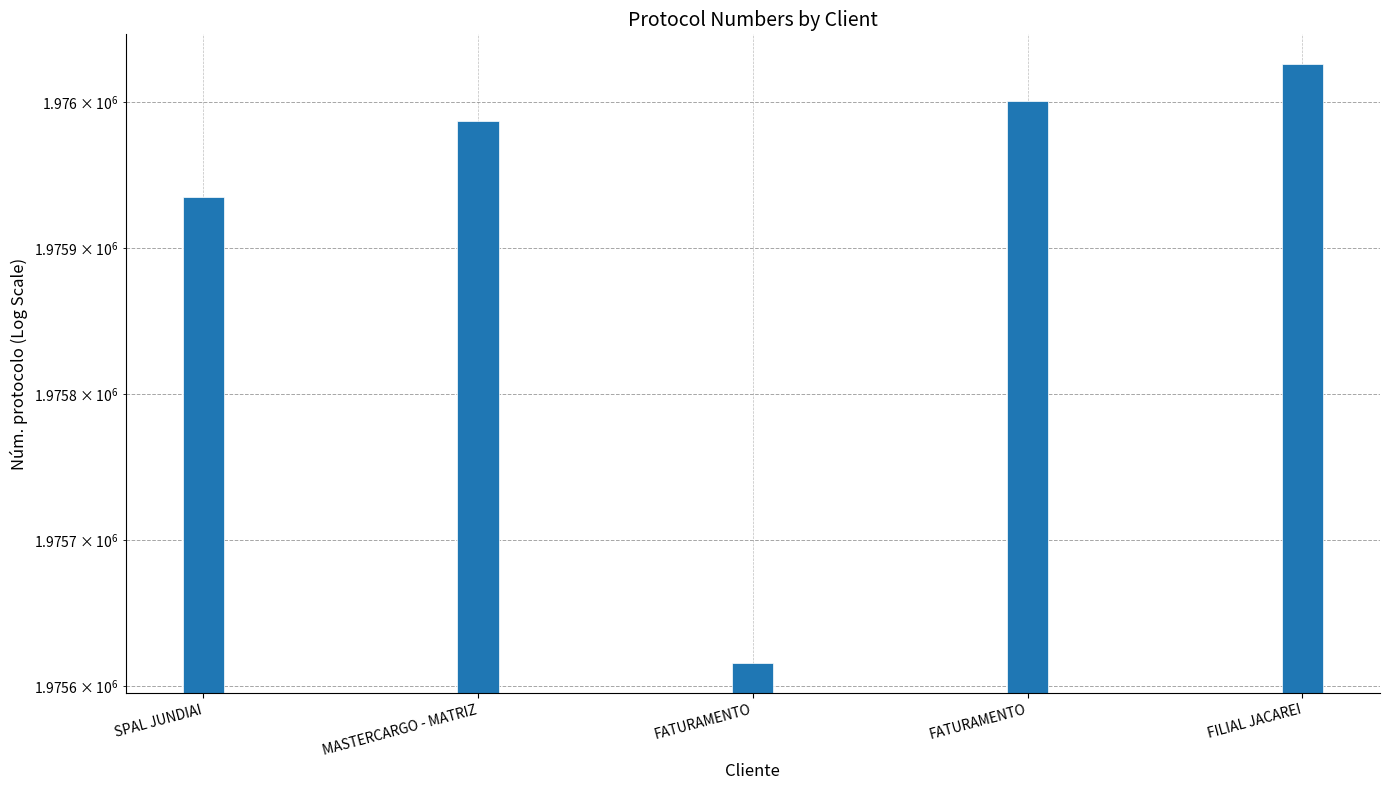

Where is the data nearest to the value 1975821?

SPAL JUNDIAI